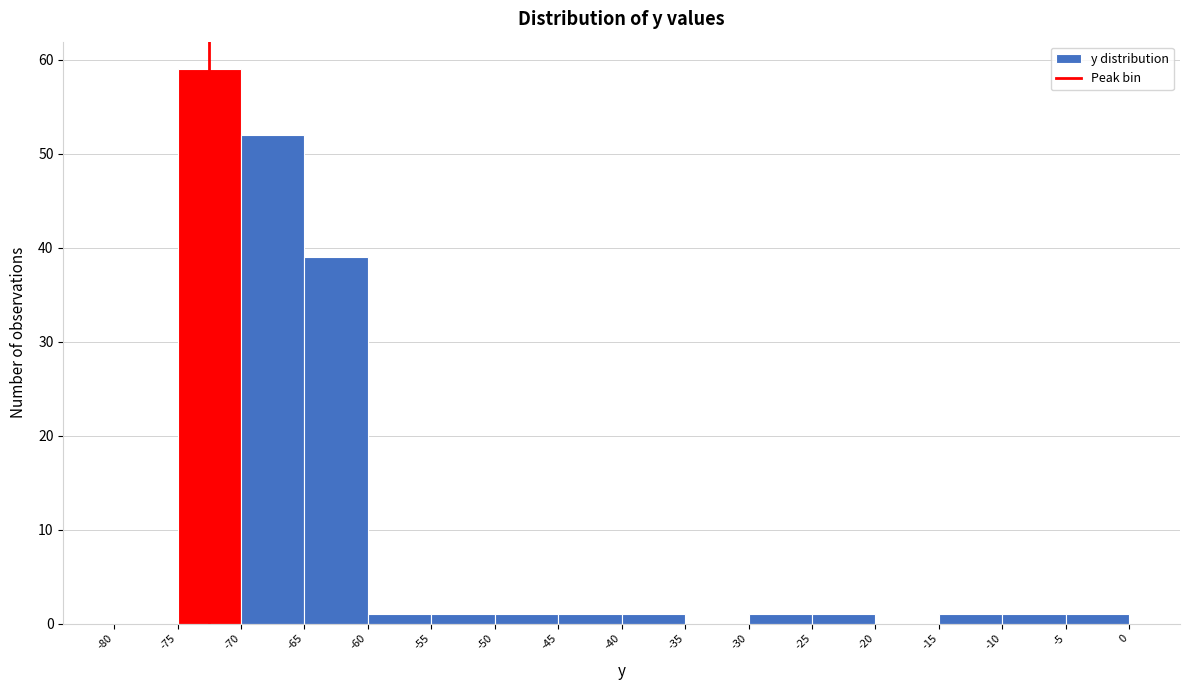

Which range on the x-axis has the tallest bar?

-75 to -70